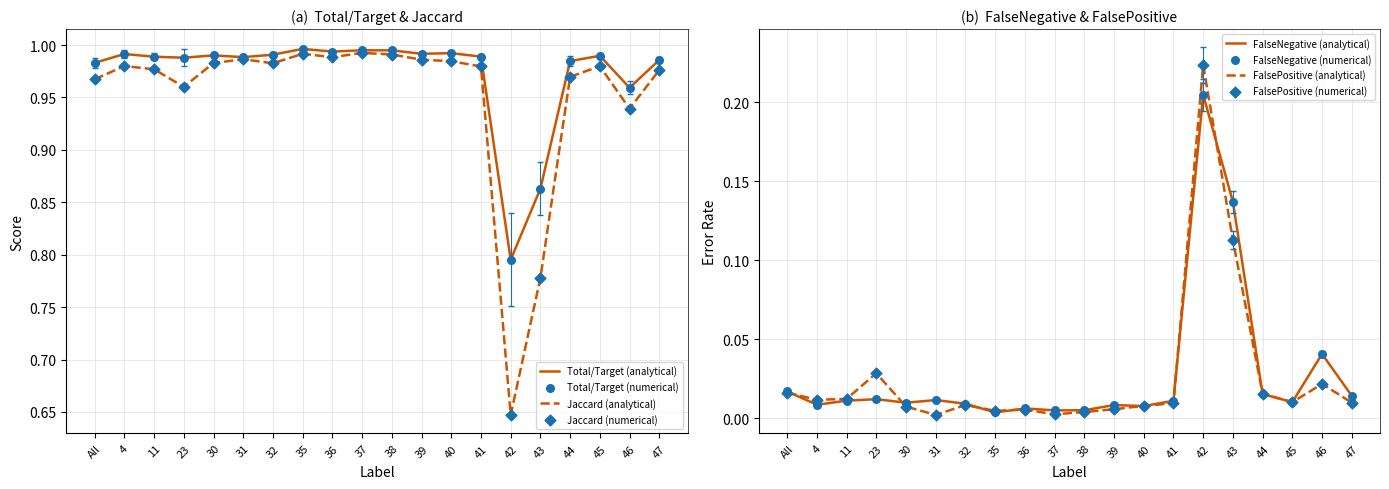

Which series has the widest spread of Y values?

Jaccard